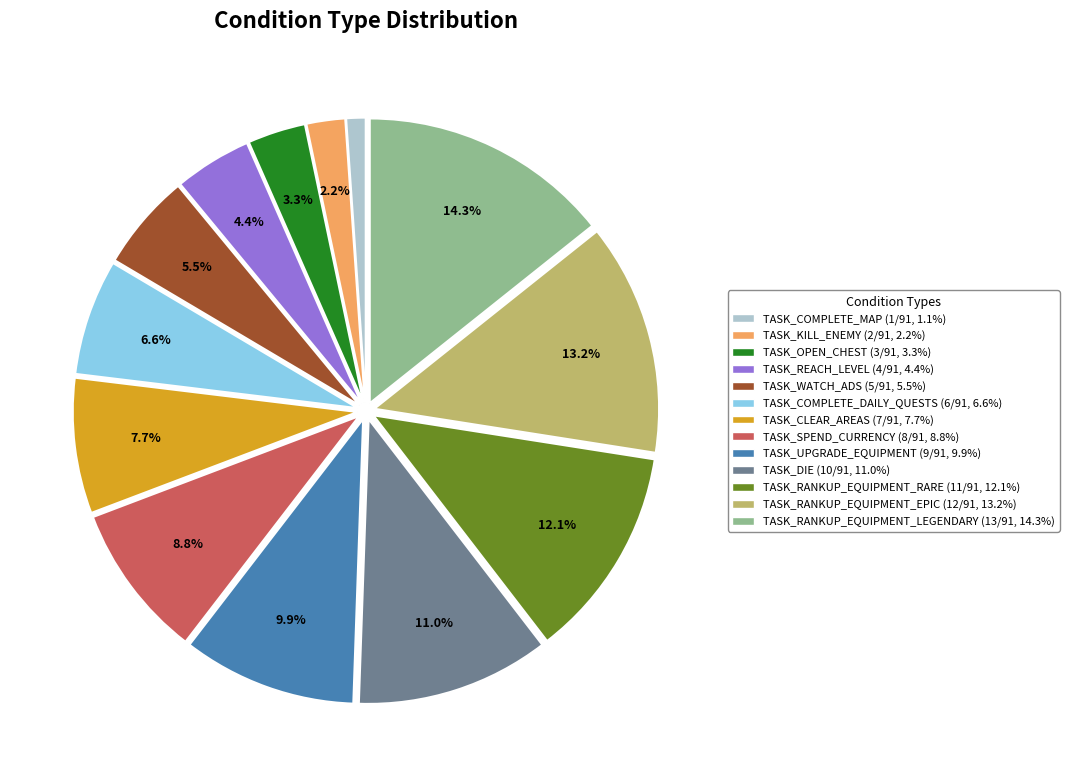

Combined, do TASK_UPGRADE_EQUIPMENT and TASK_COMPLETE_DAILY_QUESTS account for over 50%?

No